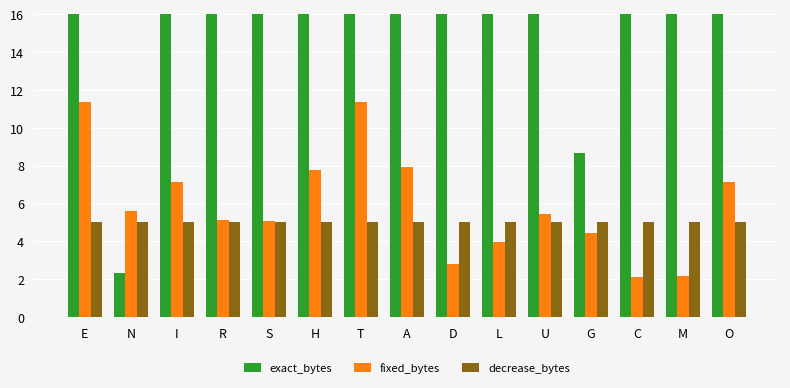

What is the difference between the highest and lowest values at C?

21.3